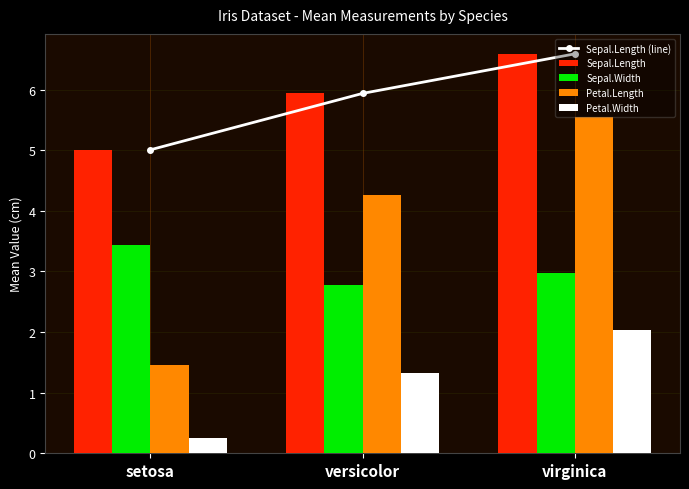

What is the lowest value of the Petal.Length series?

1.5